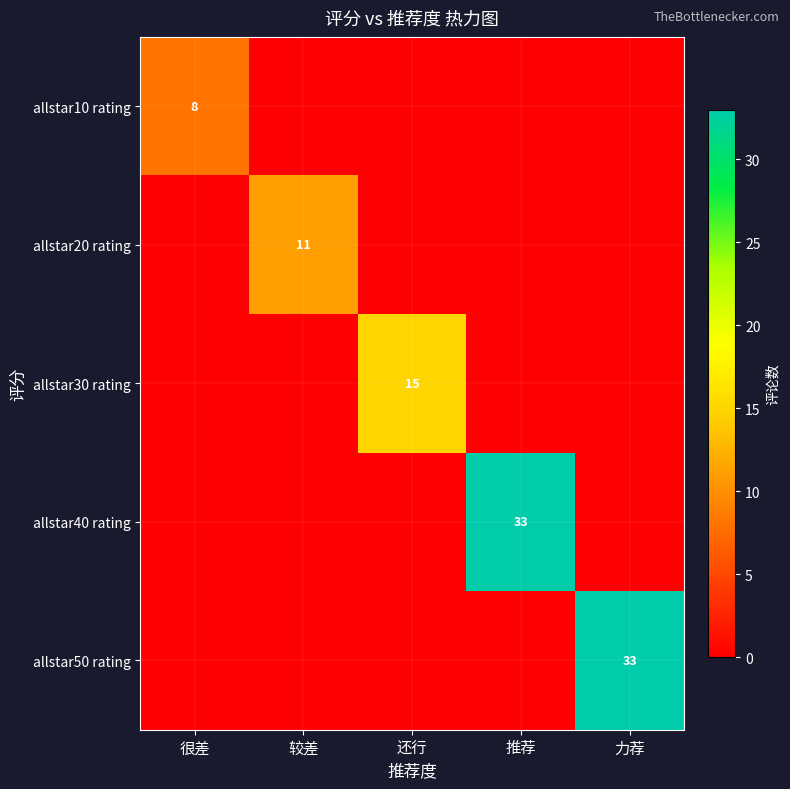

The value of allstar10 rating at 很差 is 8. True or false?

True